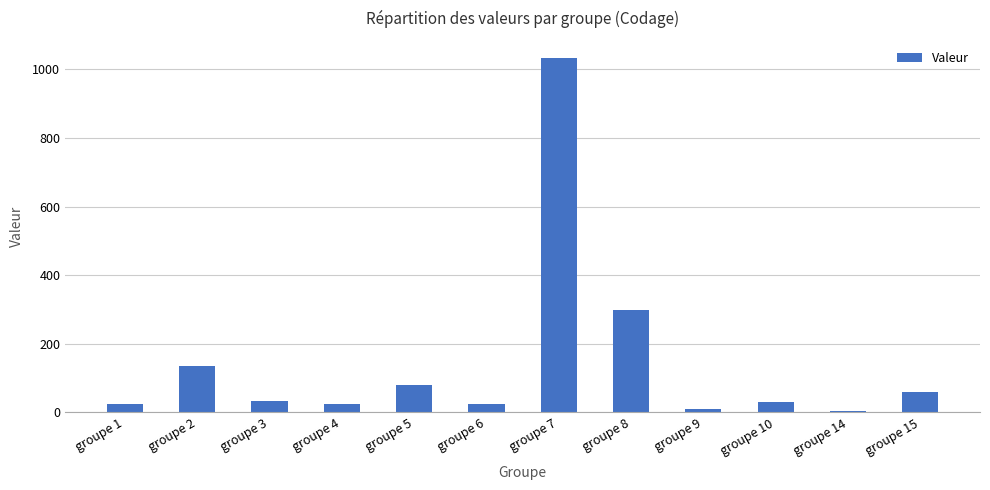

What is the value of the 3rd bar from the left?

32.0